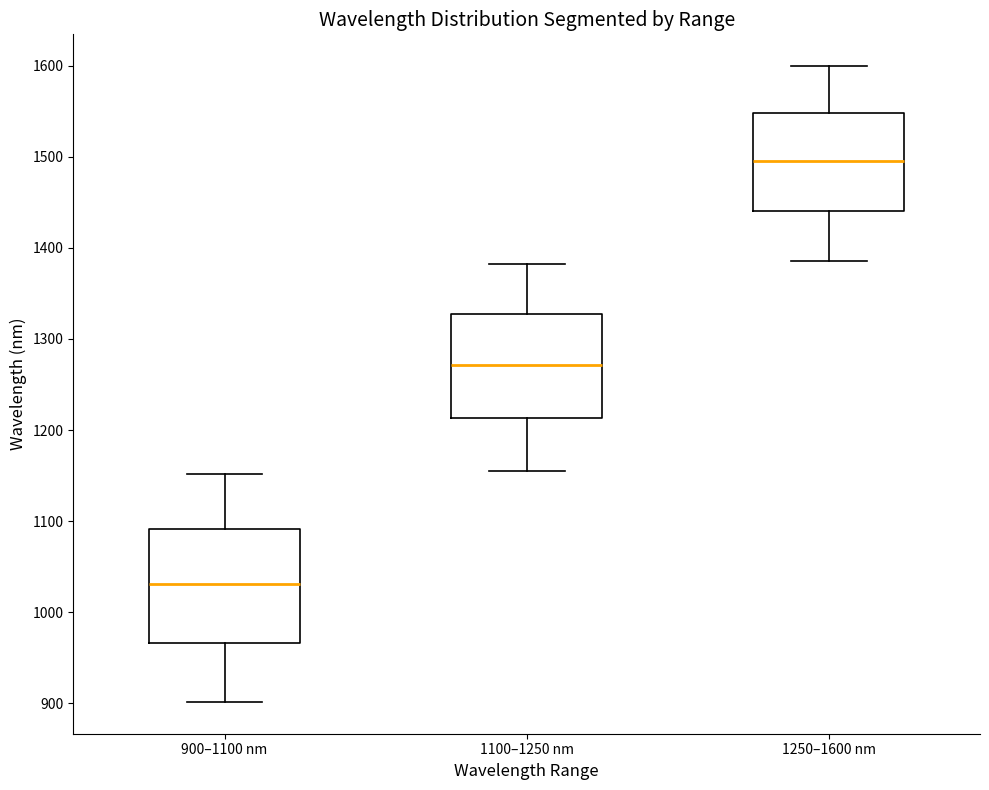

Which box has the highest median line?

1250–1600 nm